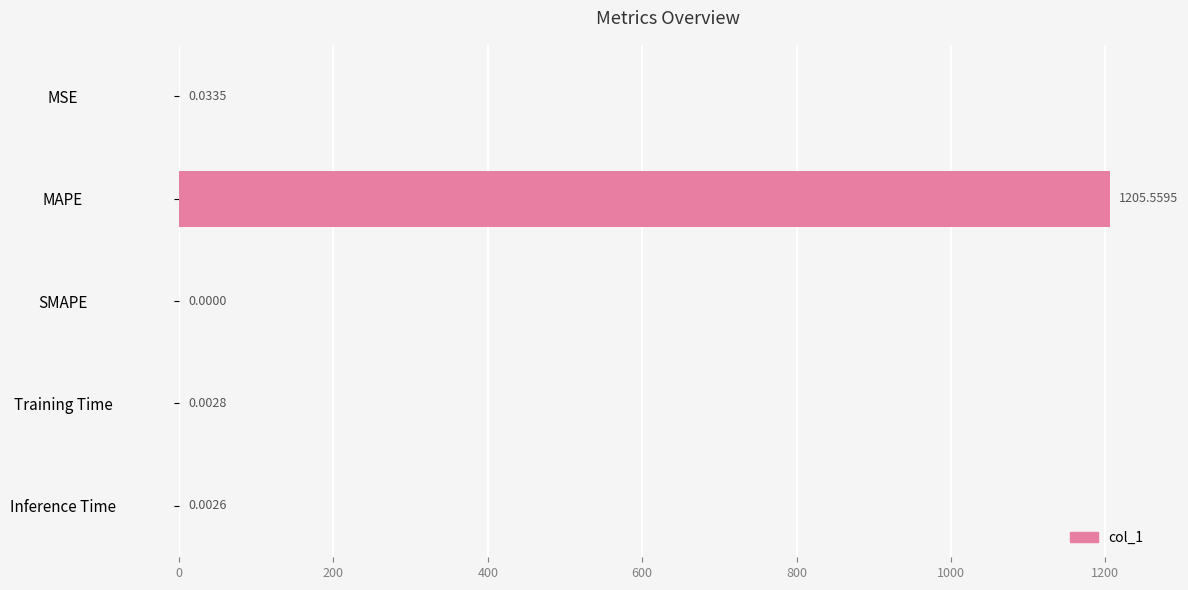

What is the sum of all values?

1205.6